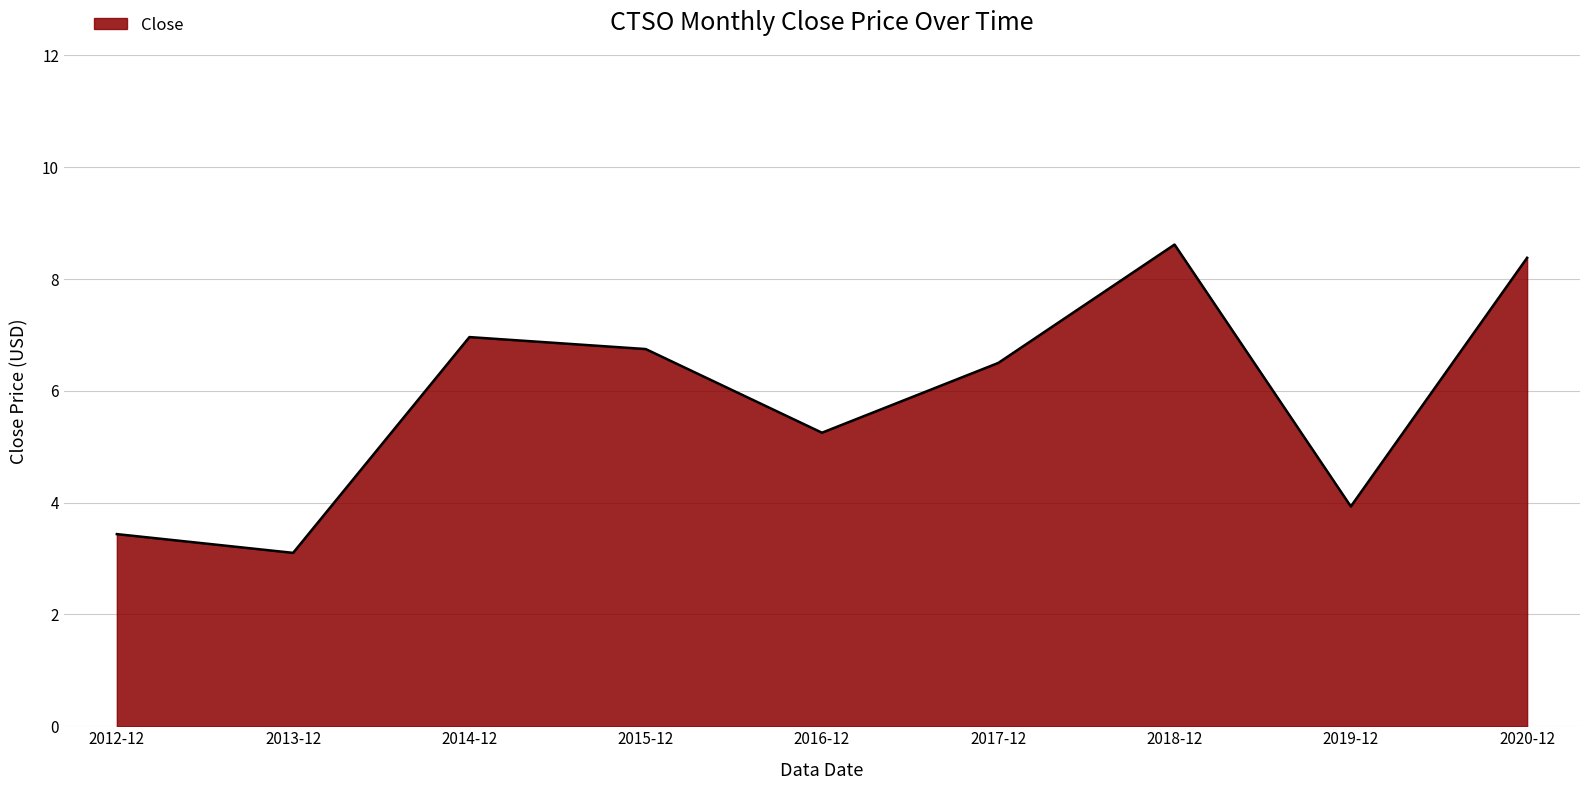

Reading left to right, what are all the values shown in this chart?

3.4	3.1	7.0	6.7	5.2	6.5	8.6	3.9	8.4